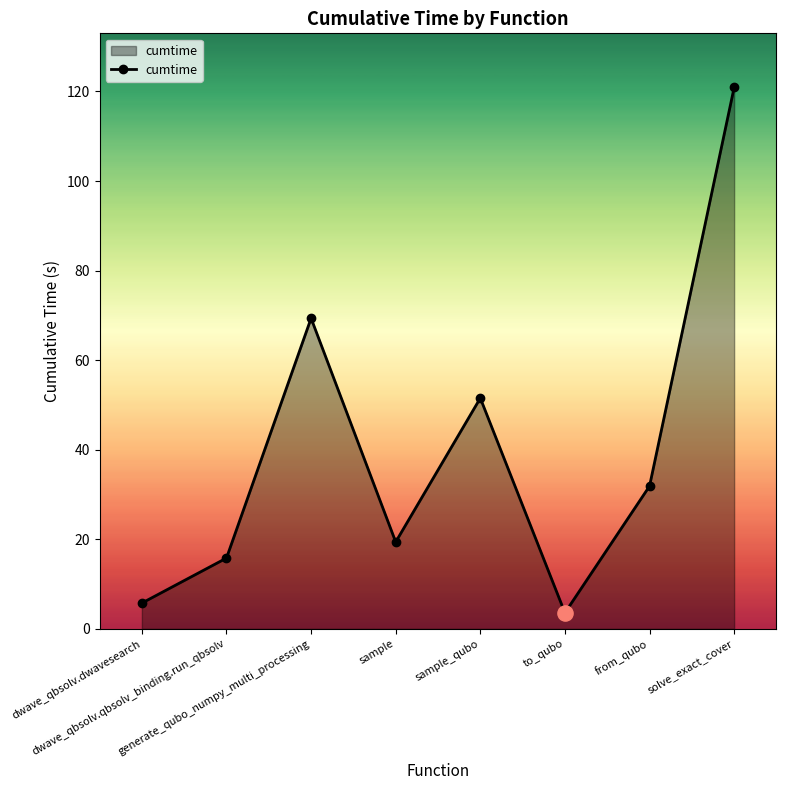

Approximately how many times larger is the value at solve_exact_cover compared to from_qubo?

3.8